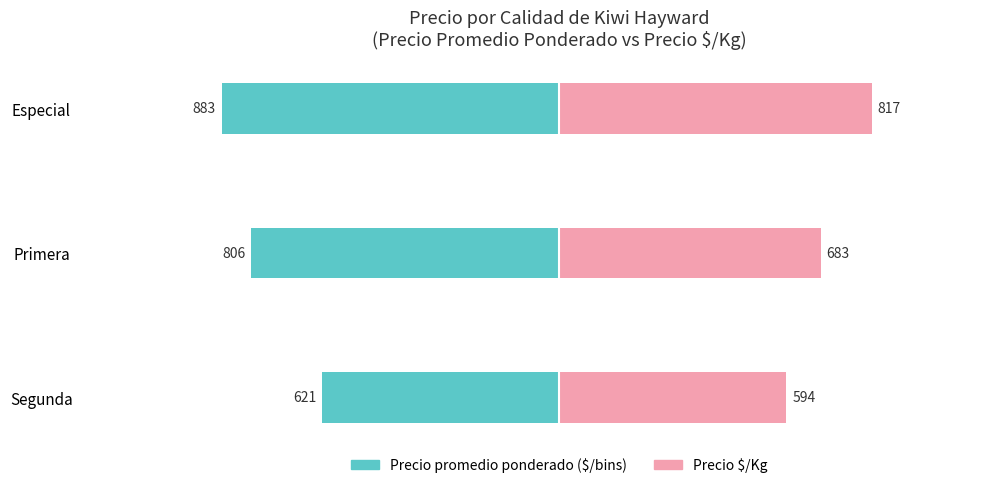

What is the approximate value of Precio $/Kg at Primera, to the nearest 5?

685